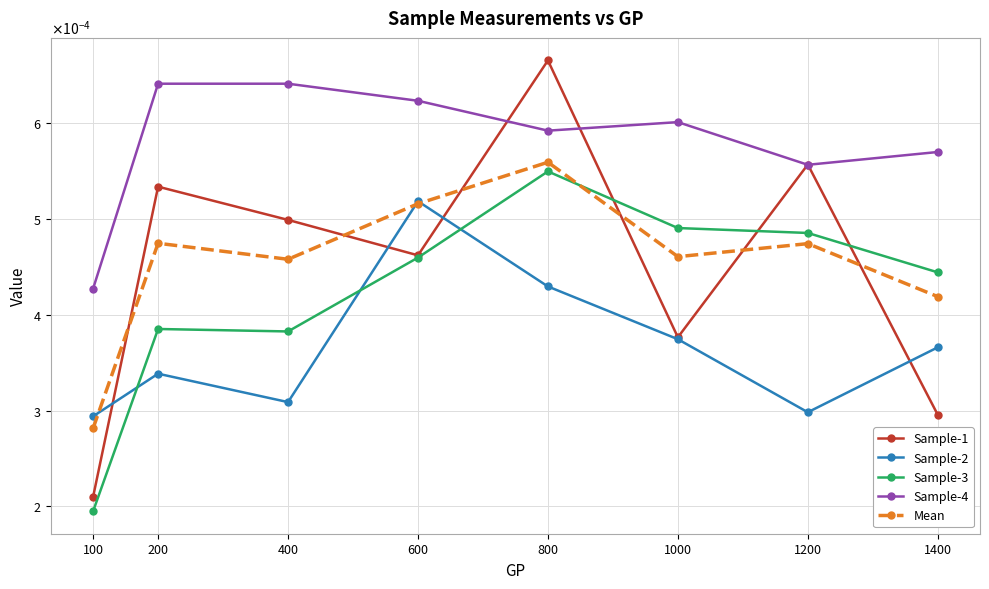

What are all the series names shown in the legend?

Sample-1, Sample-2, Sample-3, Sample-4, Mean